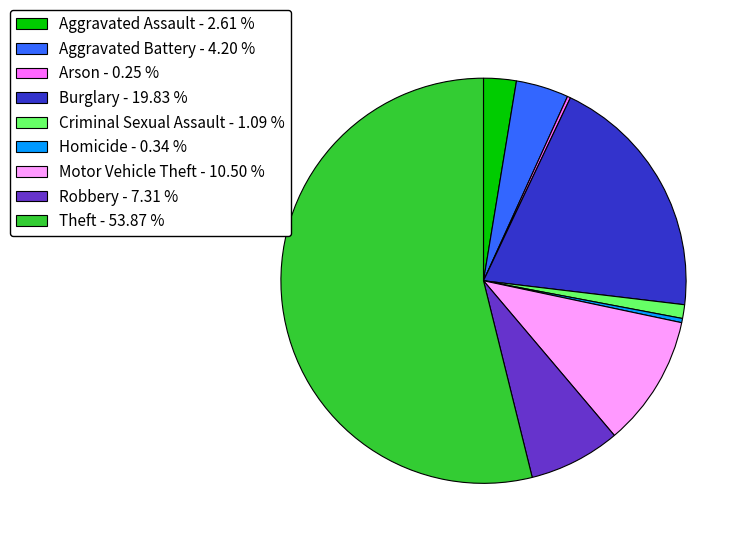

Is the sum of Homicide - 0.34 % and Theft - 53.87 % greater than half?

Yes